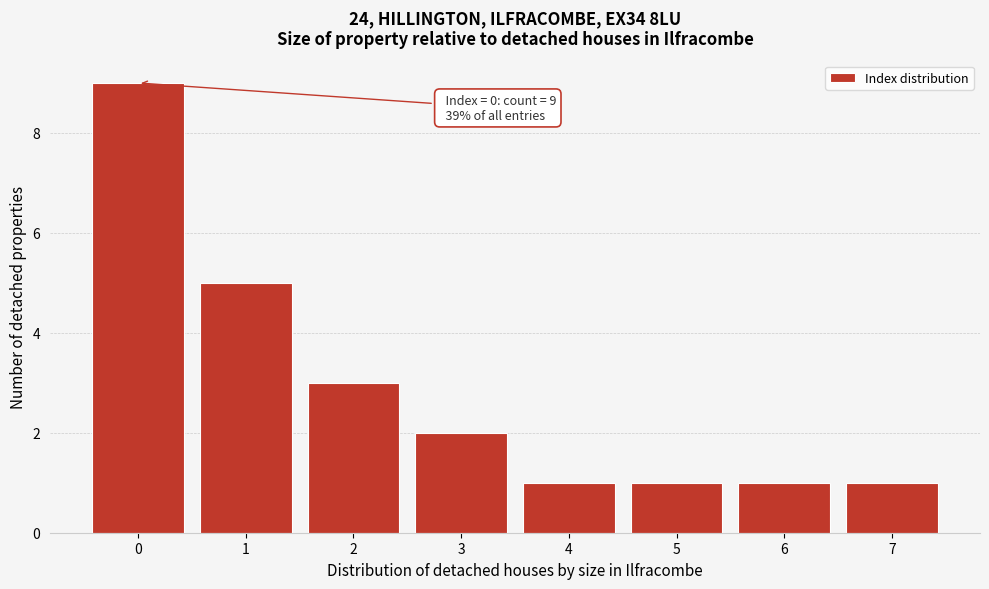

Reading left to right, what are all the values shown in this chart?

0=9	1=5	2=3	3=2	4=1	5=1	6=1	7=1